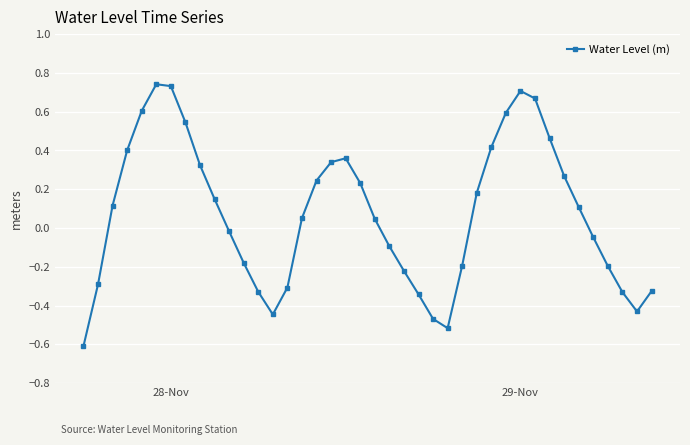

How many interior local peaks (higher than both neighbors) does the data have?

3